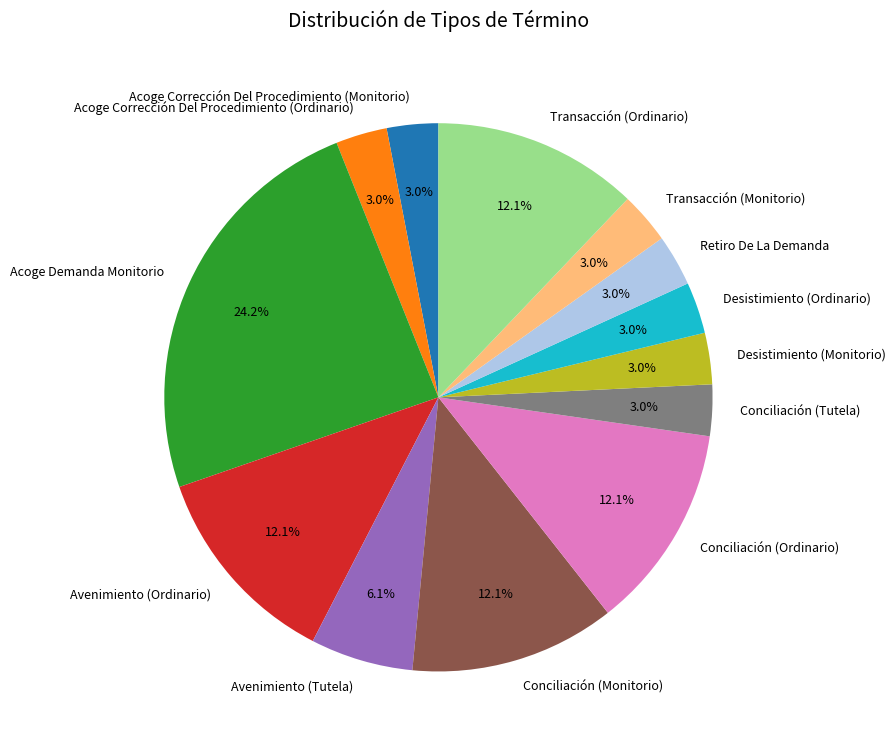

Is there any slice that represents more than half of the pie?

No